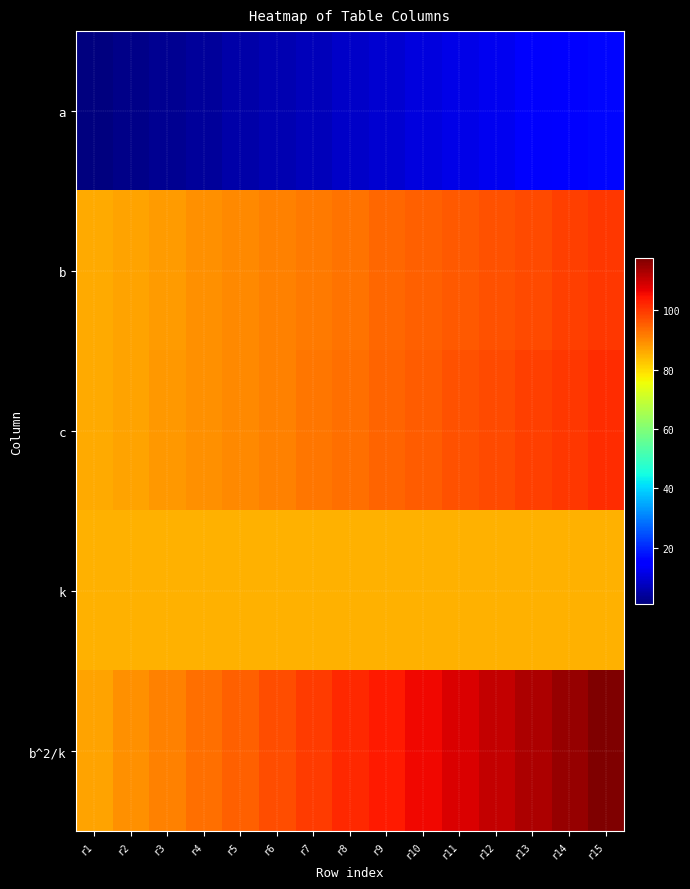

What is the total value across all series at r12?

403.4